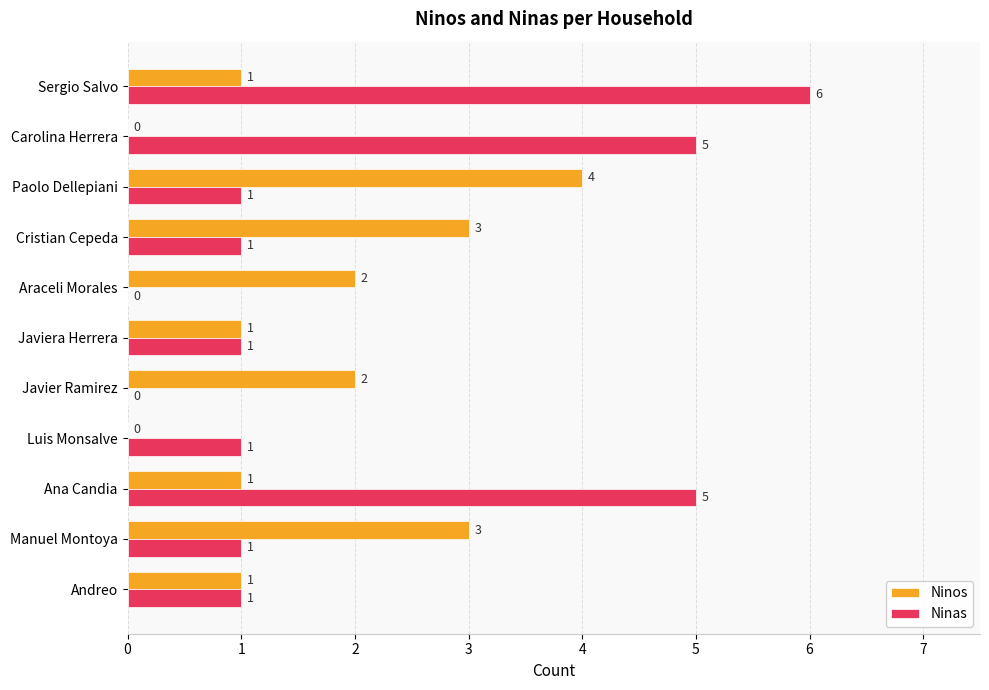

At which category is the sum across all series the highest?

Sergio Salvo